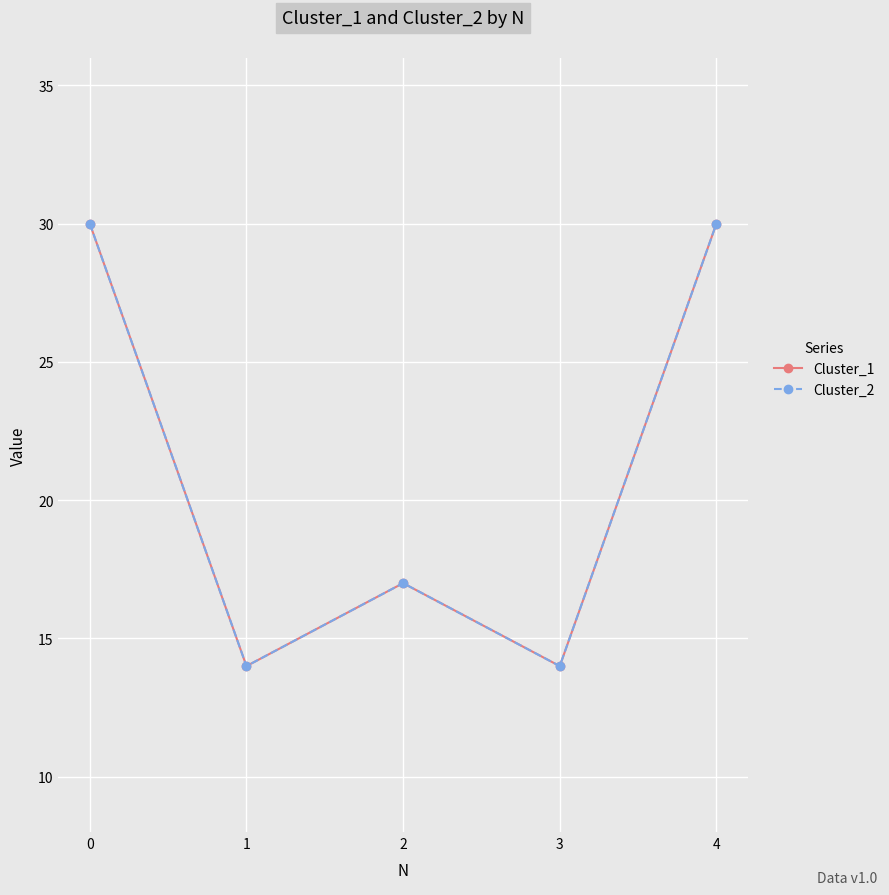

Does the chart have visible grid lines?

Yes